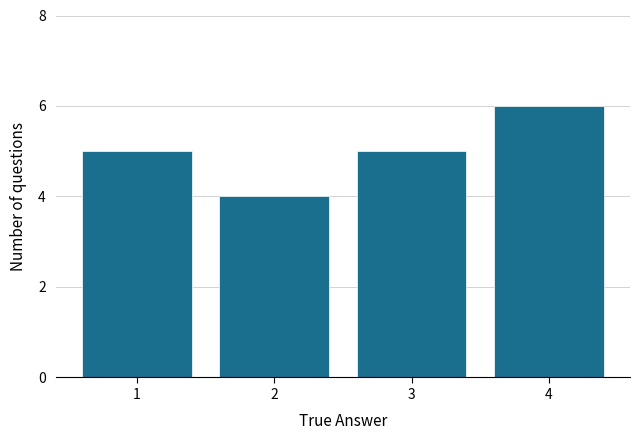

Reading left to right, transcribe this chart: for each bar, give the range it covers on the x-axis and its height. The values are not printed on the chart, so give them approximately, as read against the axis.

0.5 to 1.5: 5
1.5 to 2.5: 4
2.5 to 3.5: 5
3.5 to 4.5: 6